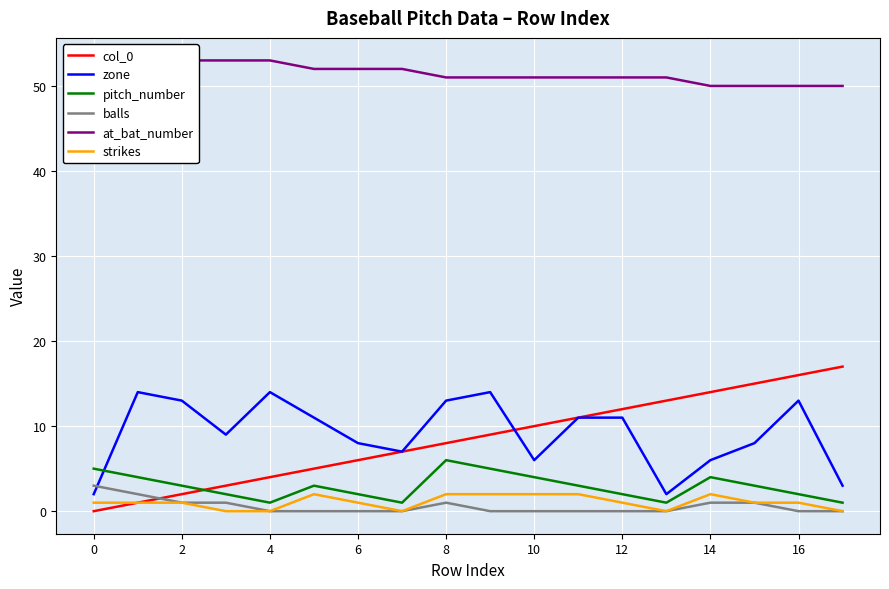

True or false: balls and col_0 cross at least once.

True